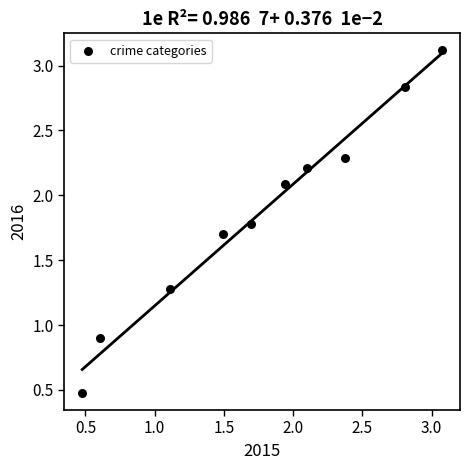

What is the range of Y values (max minus min)?

2.6